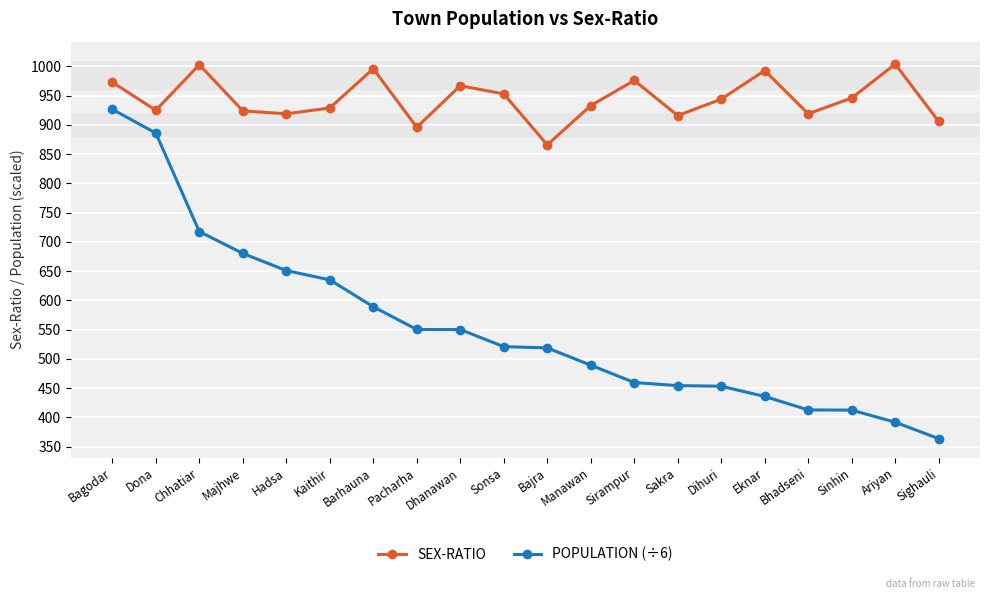

At Dona, list the series in order from smallest to largest.

POPULATION (÷6), SEX-RATIO